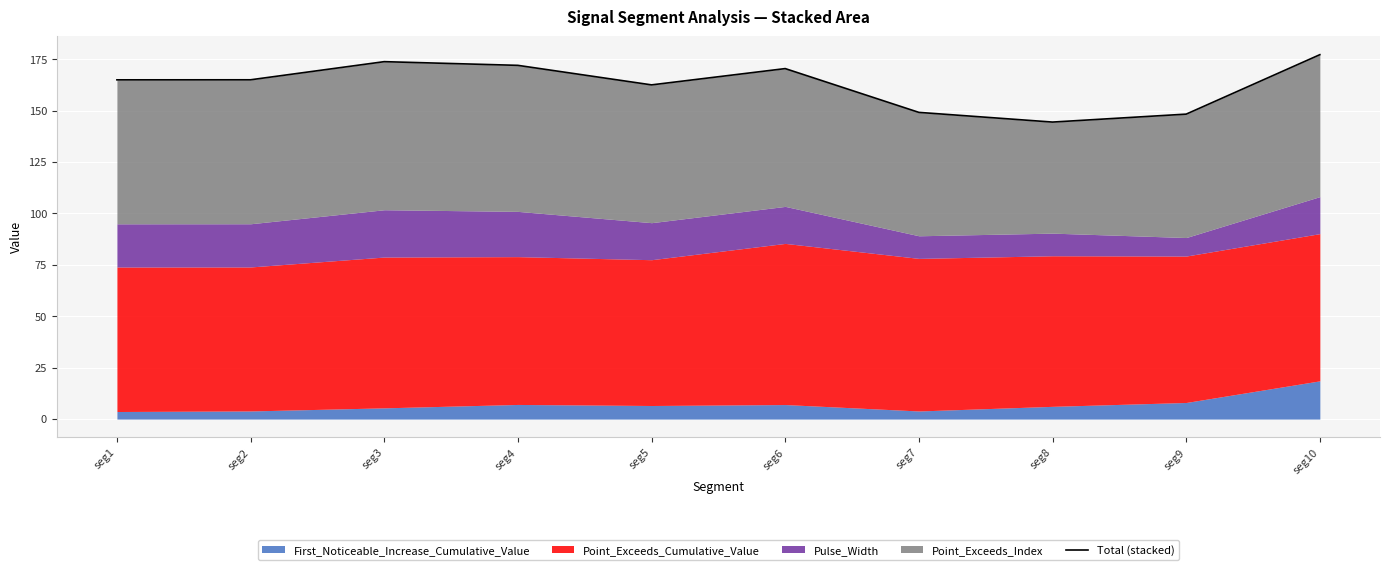

Which has a higher value, seg2 or seg5?

seg2